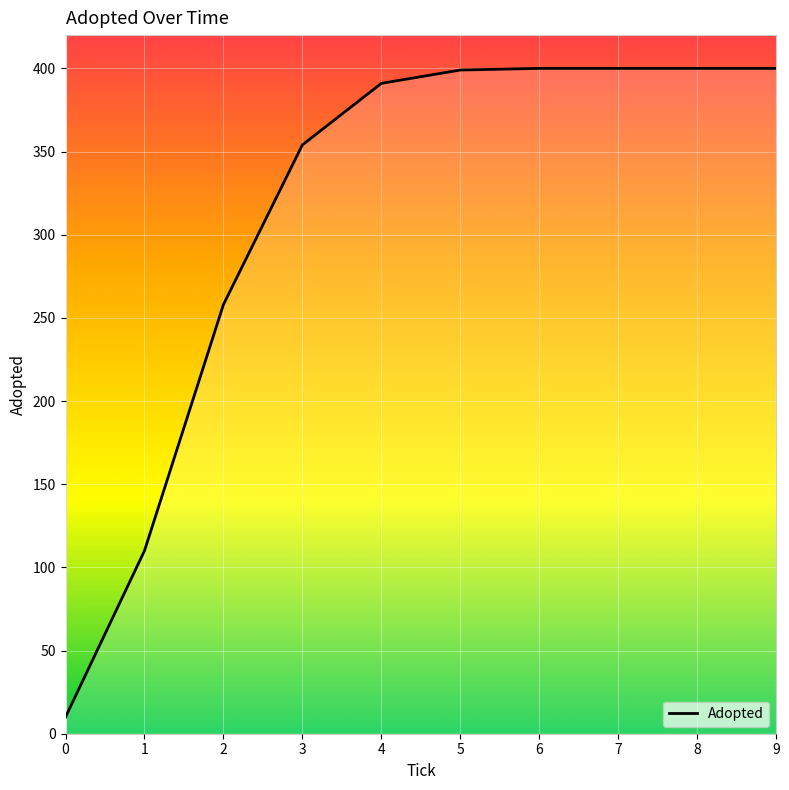

What is the smallest value displayed?

10